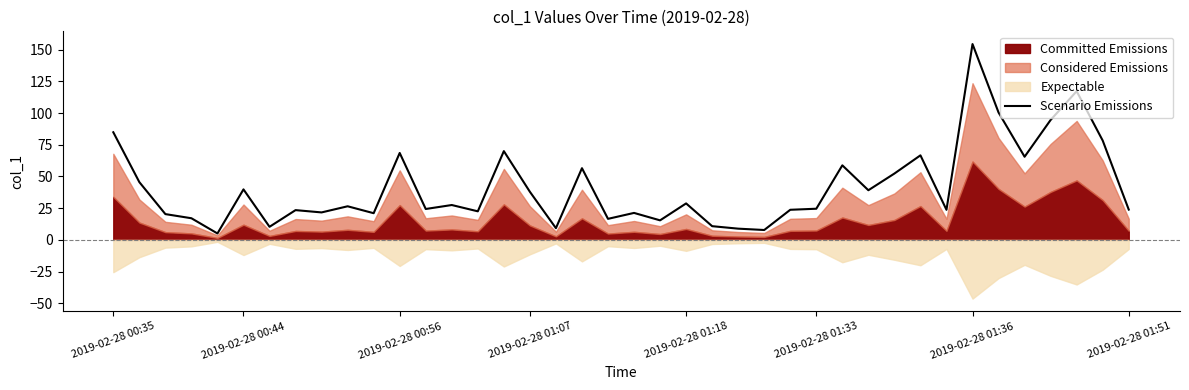

What is the average value?

41.6